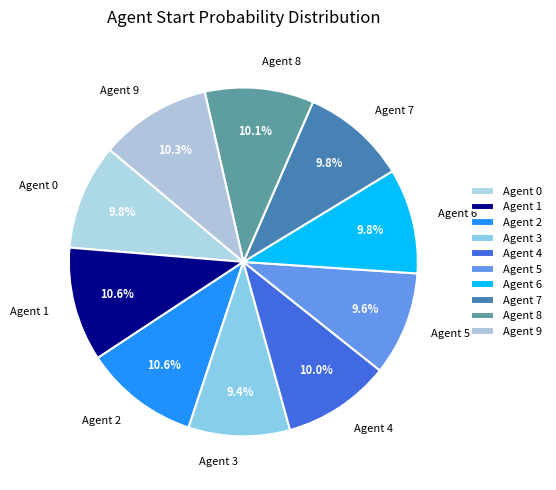

Does any single category account for the majority?

No